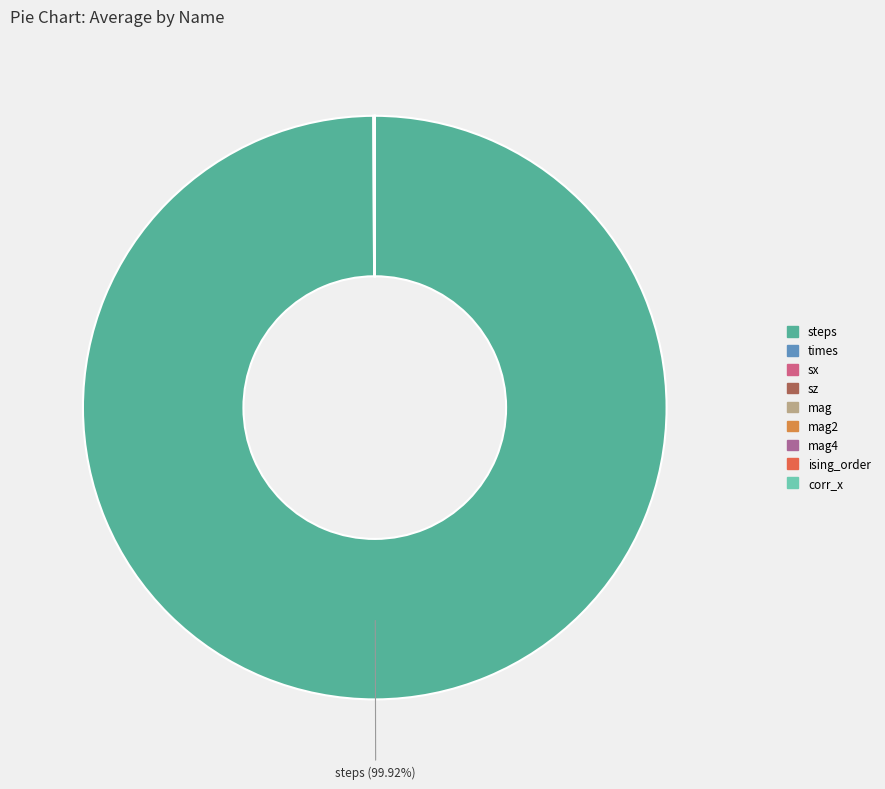

To the nearest percent, what is the average slice percentage?

11%